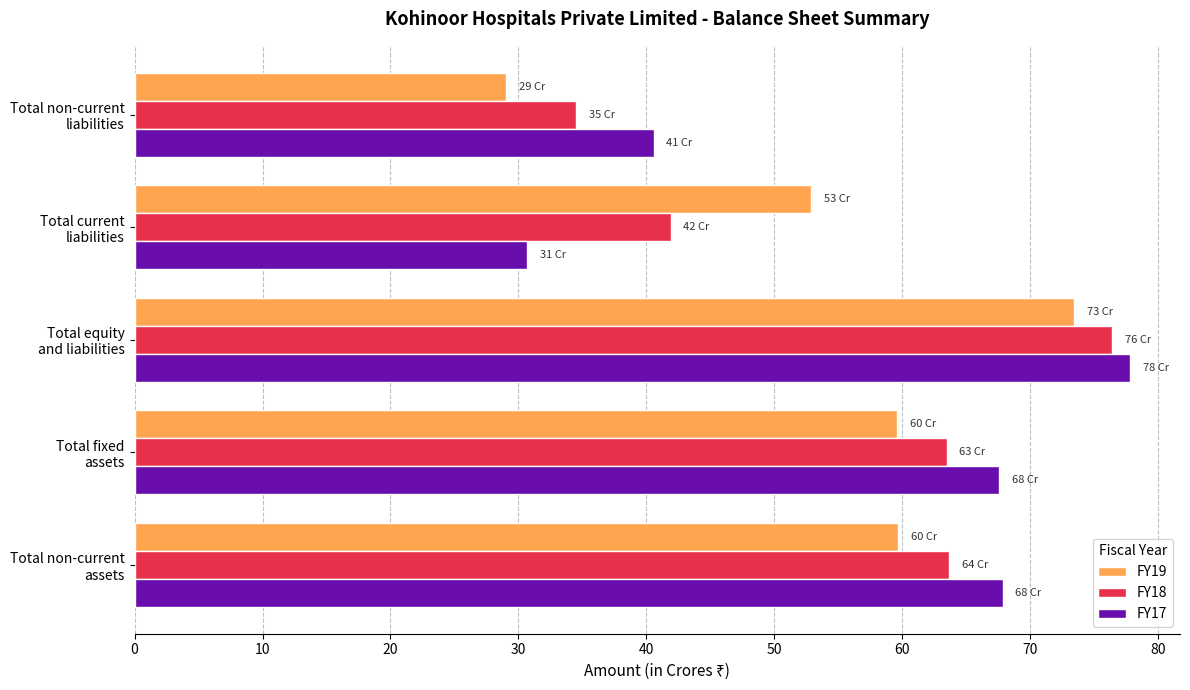

How many values in the FY18 series exceed 63?

3